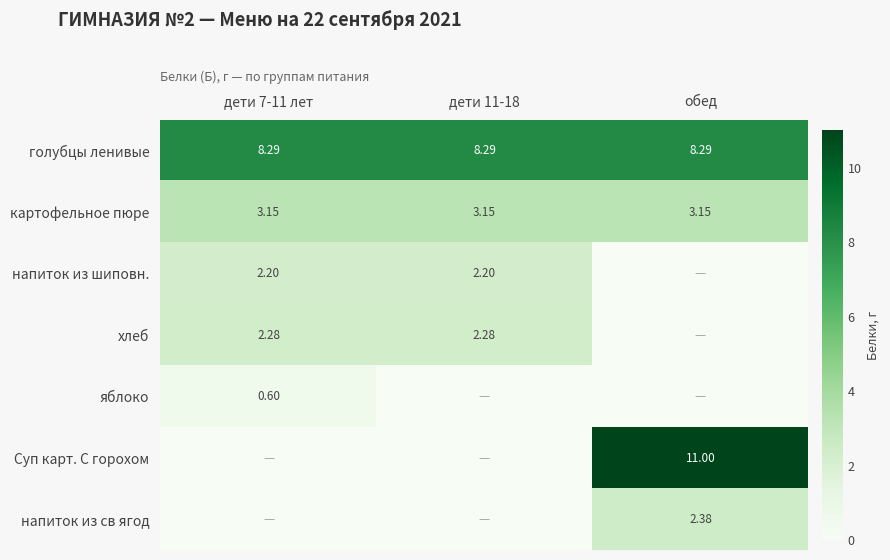

Is the value of напиток из св ягод at обед greater than the value of голубцы ленивые at дети 11-18?

No